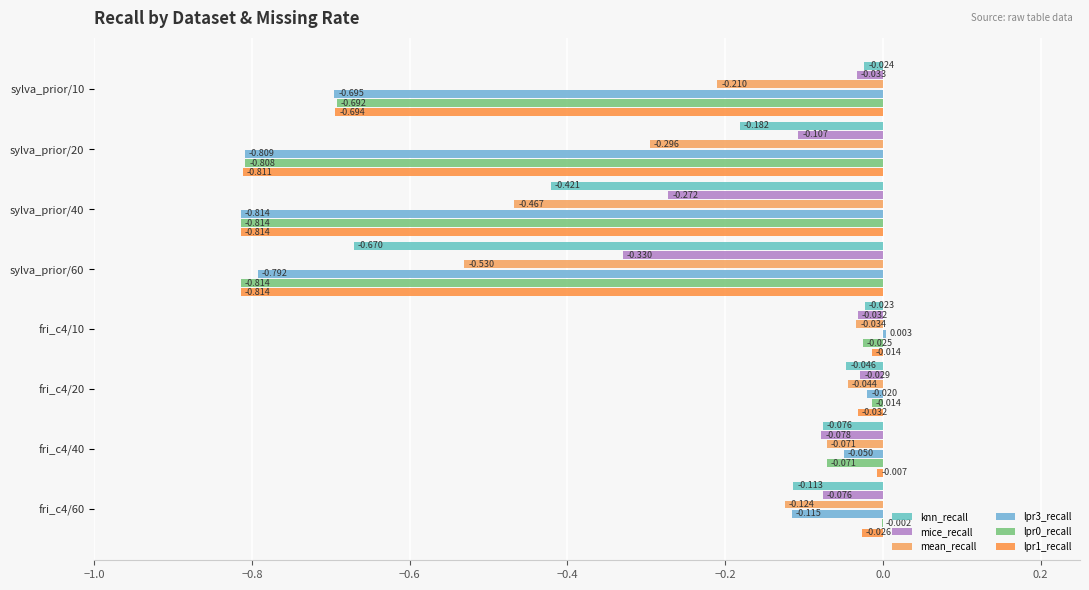

What position from the left is fri_c4/20?

6